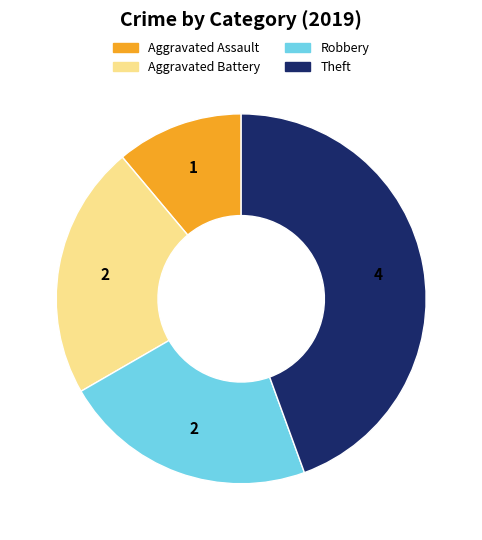

Does any single category account for the majority?

No